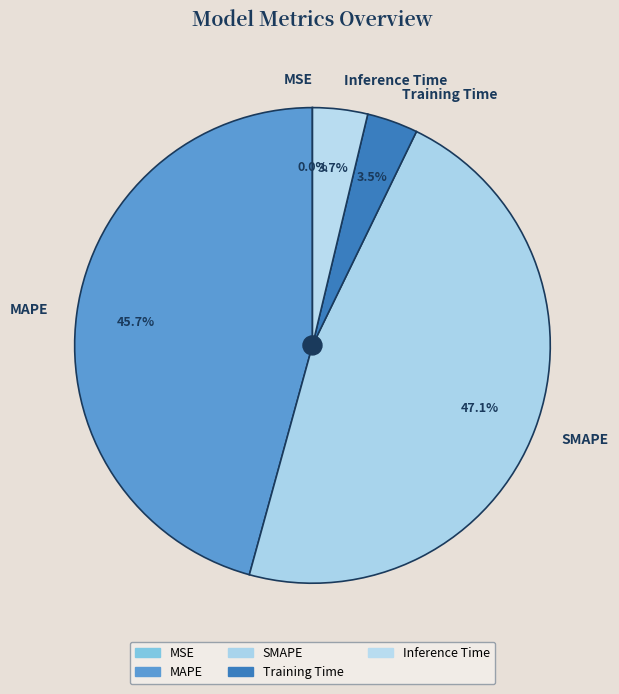

Between Inference Time and SMAPE, which is larger?

SMAPE